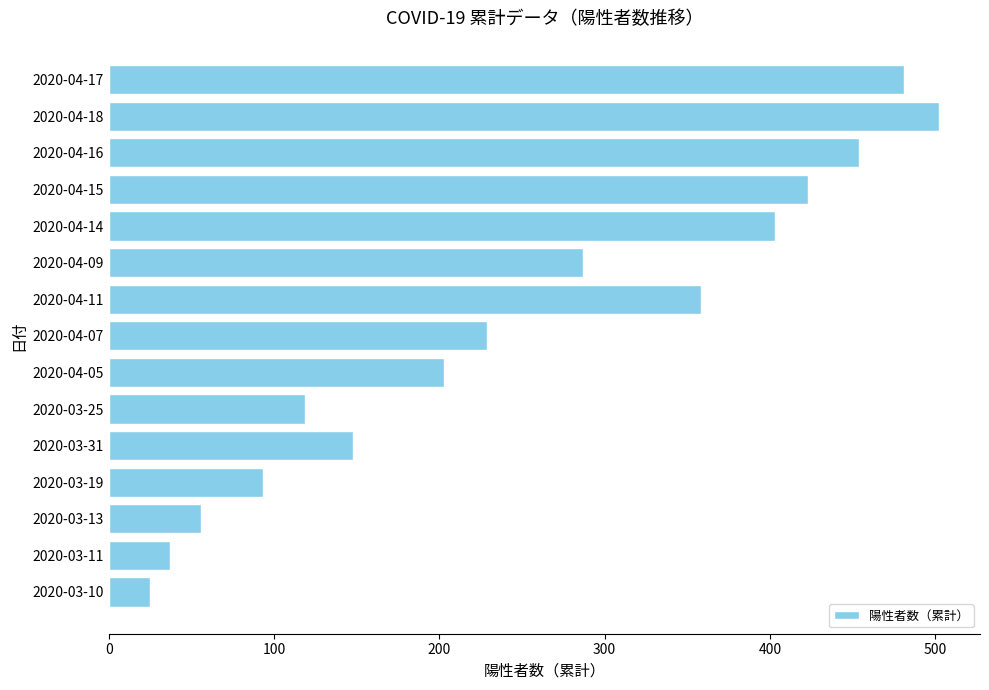

Is it true that the value at 2020-03-13 is 73?

False